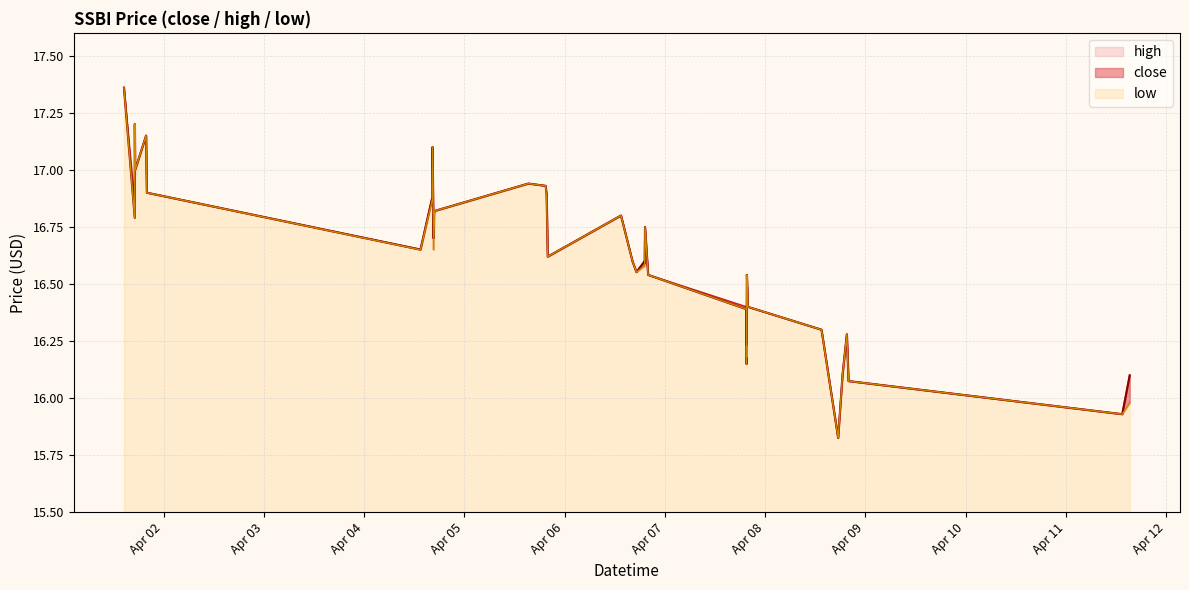

How many interior local peaks does the close series have?

9